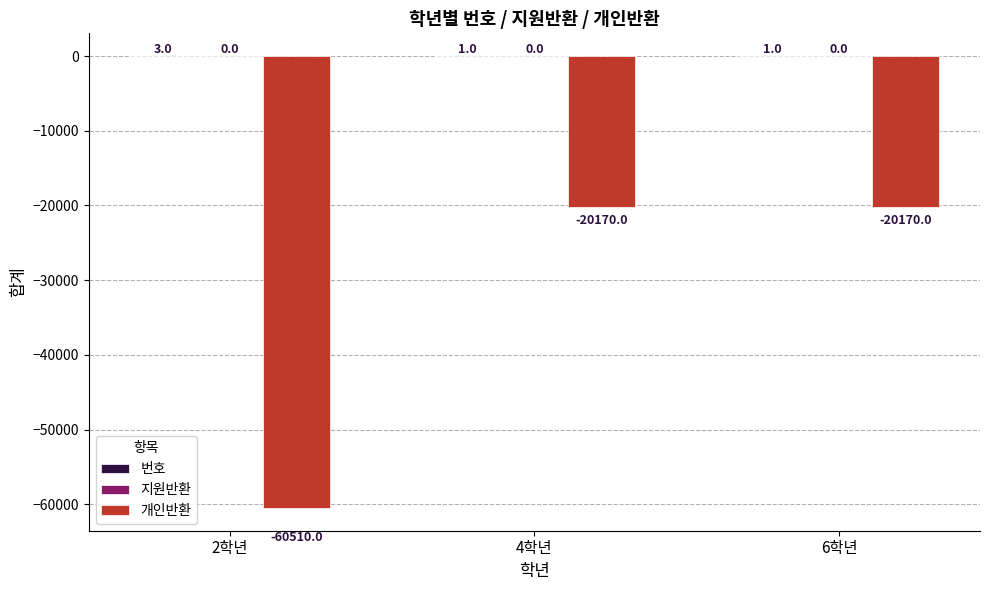

Between 2학년 and 4학년, which series saw the biggest shift?

개인반환